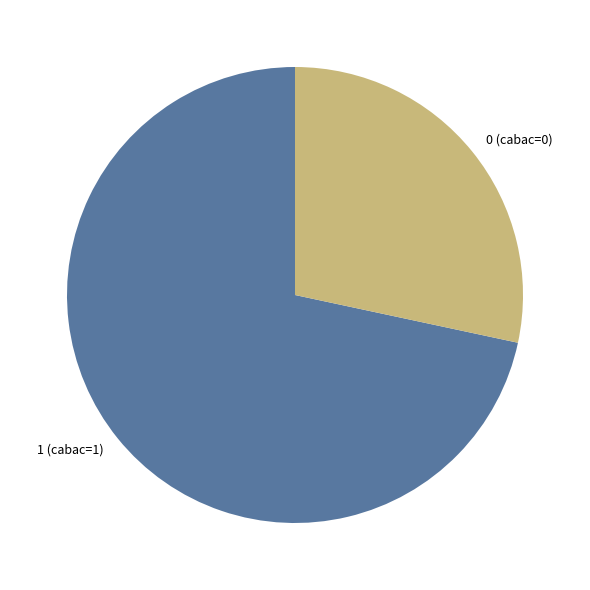

Combined, do 0 (cabac=0) and 1 (cabac=1) account for over 50%?

Yes